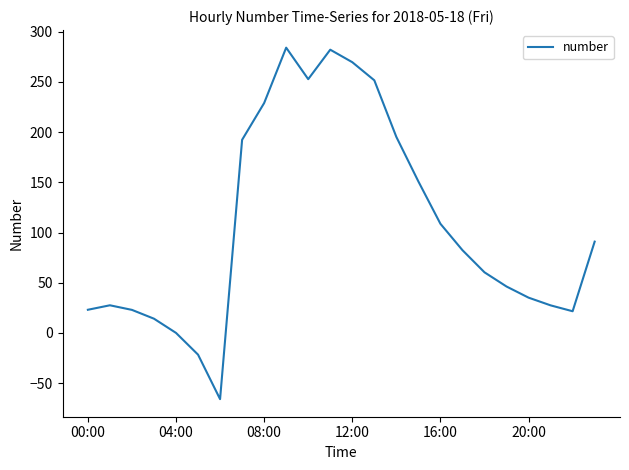

What is the difference between the maximum and minimum values?

350.2